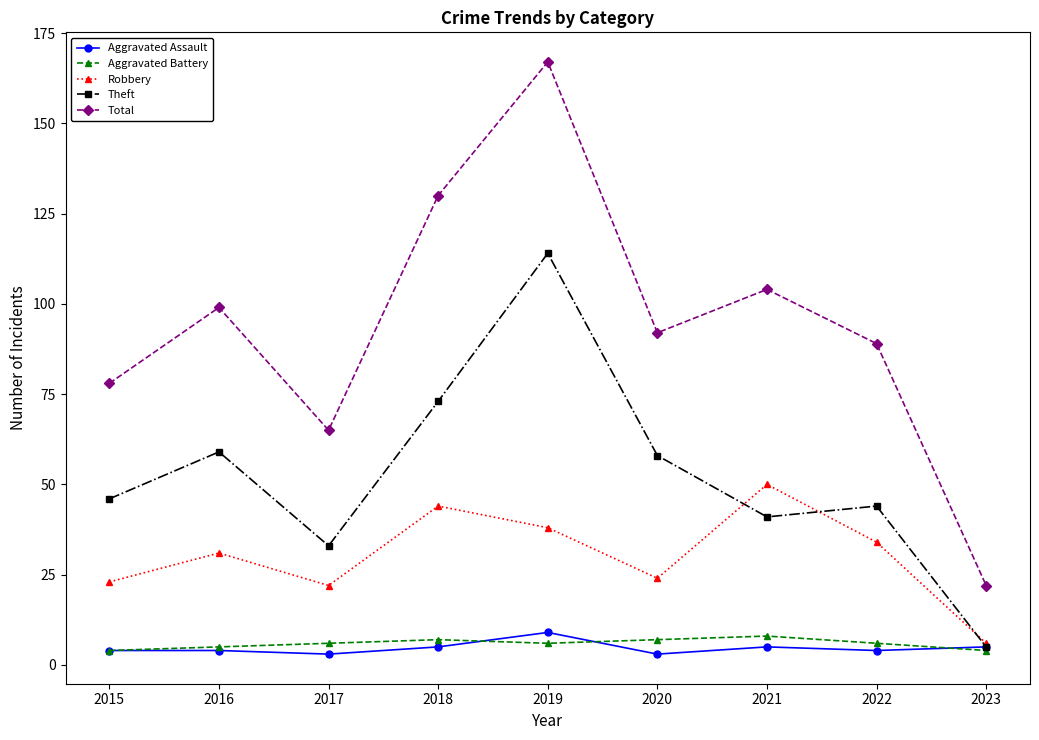

True or false: Total and Aggravated Battery intersect in this chart.

False